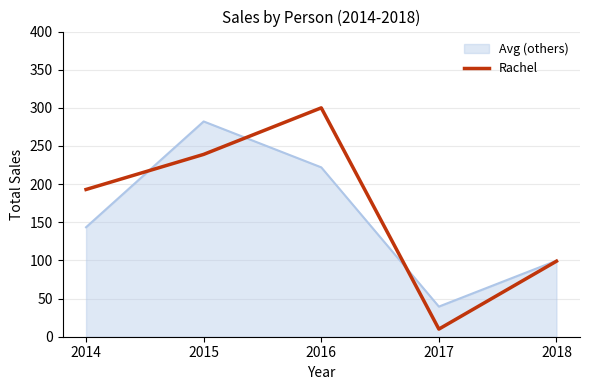

List the series in order of their peak value, highest first.

Rachel, Avg (others)